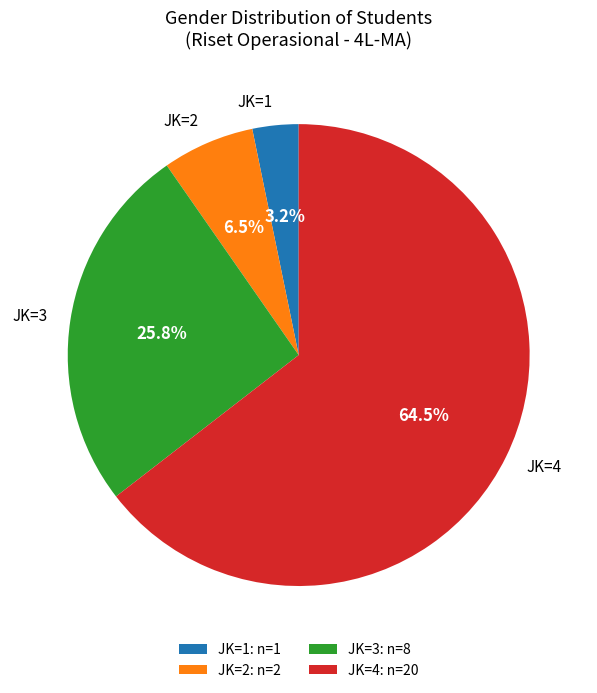

Is there any slice that represents more than half of the pie?

Yes